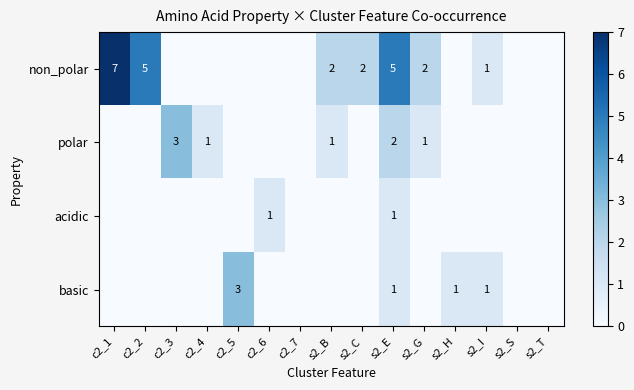

The acidic series shows 0 at c2_1. True or false?

False